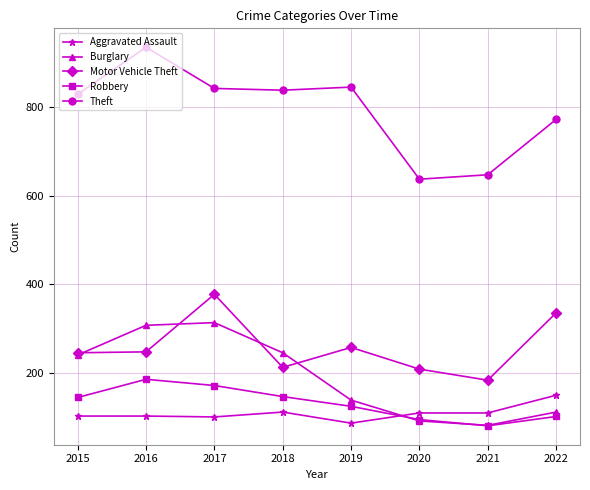

What is the value of the Theft point at the 3rd from the left?

842